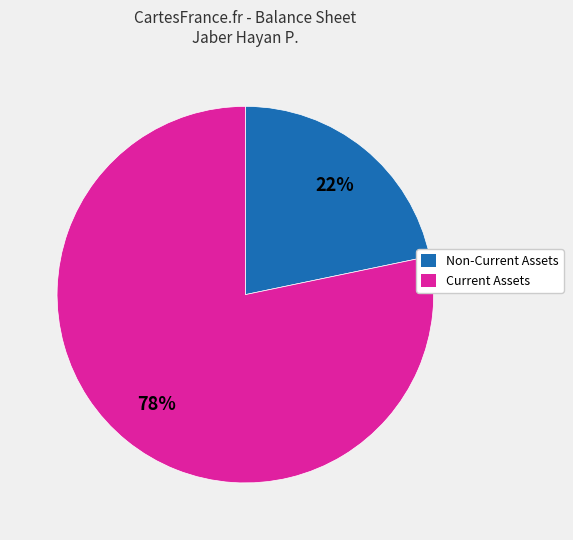

Rank the categories by value from lowest to highest.

Non-Current Assets, Current Assets